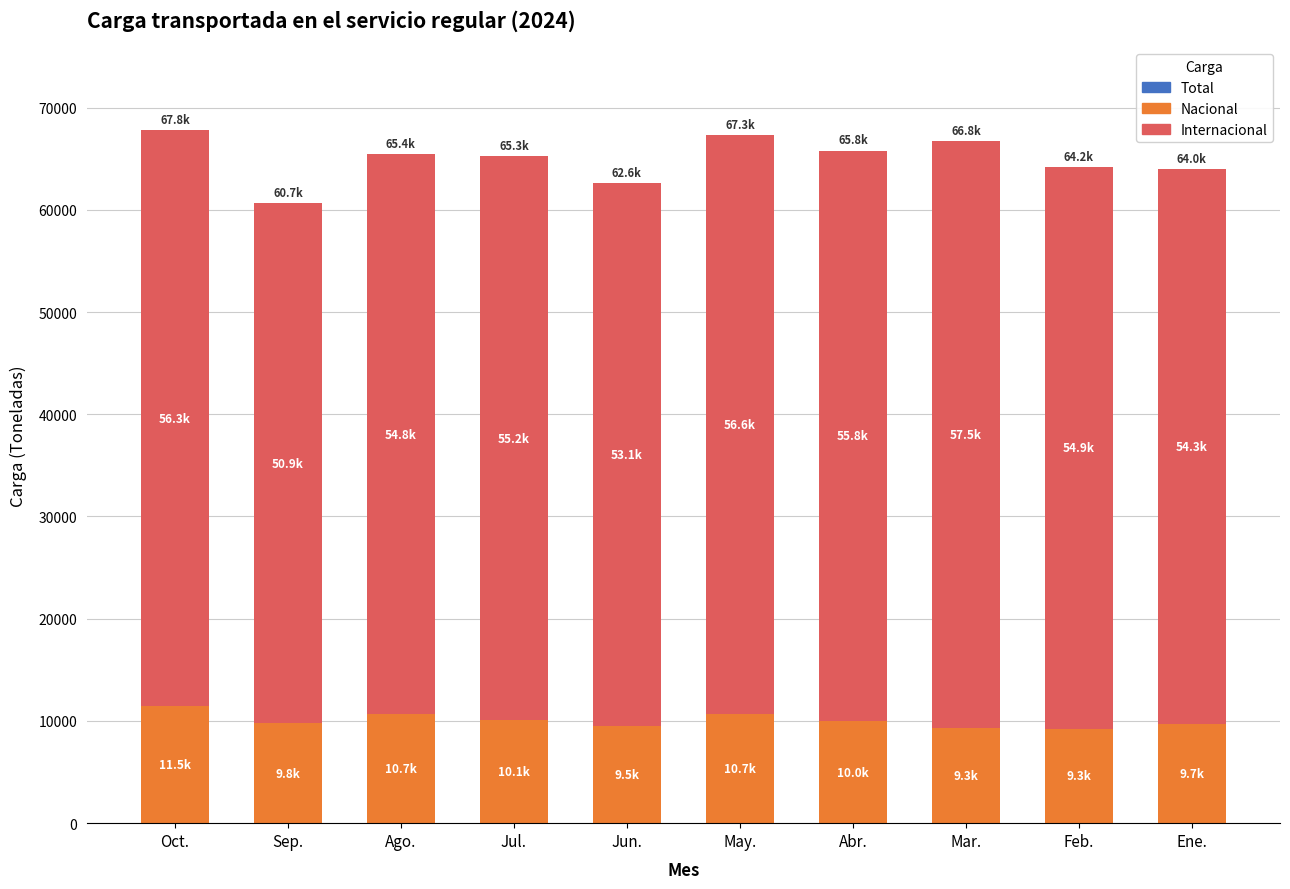

What is the approximate value of Nacional at Jul.?

10090.8